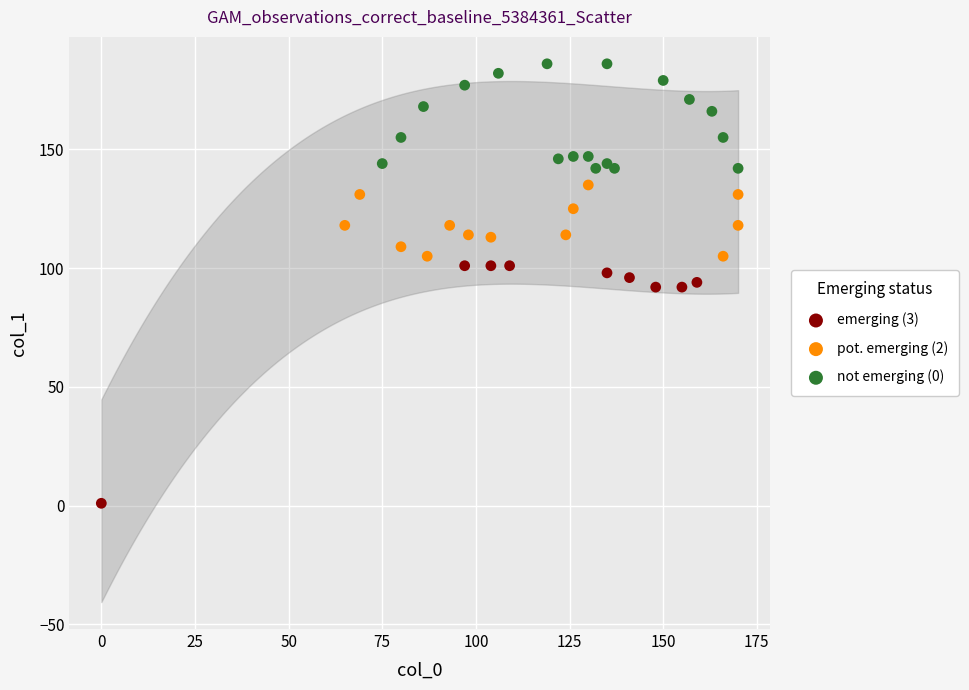

Which series has the largest Y range (max minus min)?

emerging (3)